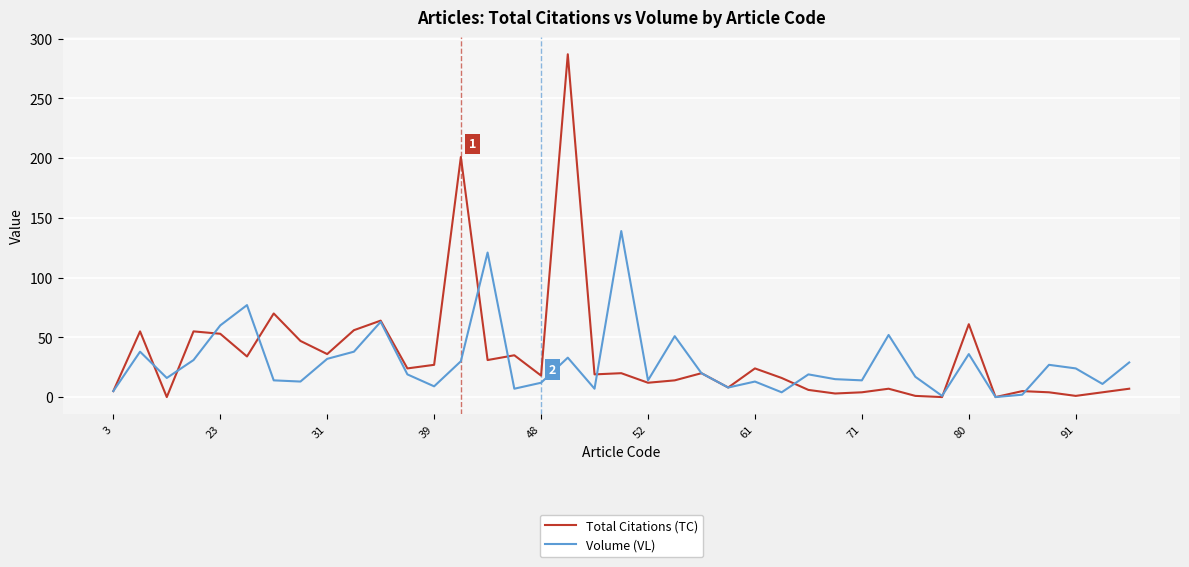

Rank the series by their maximum value, from lowest to highest.

Volume (VL), Total Citations (TC)